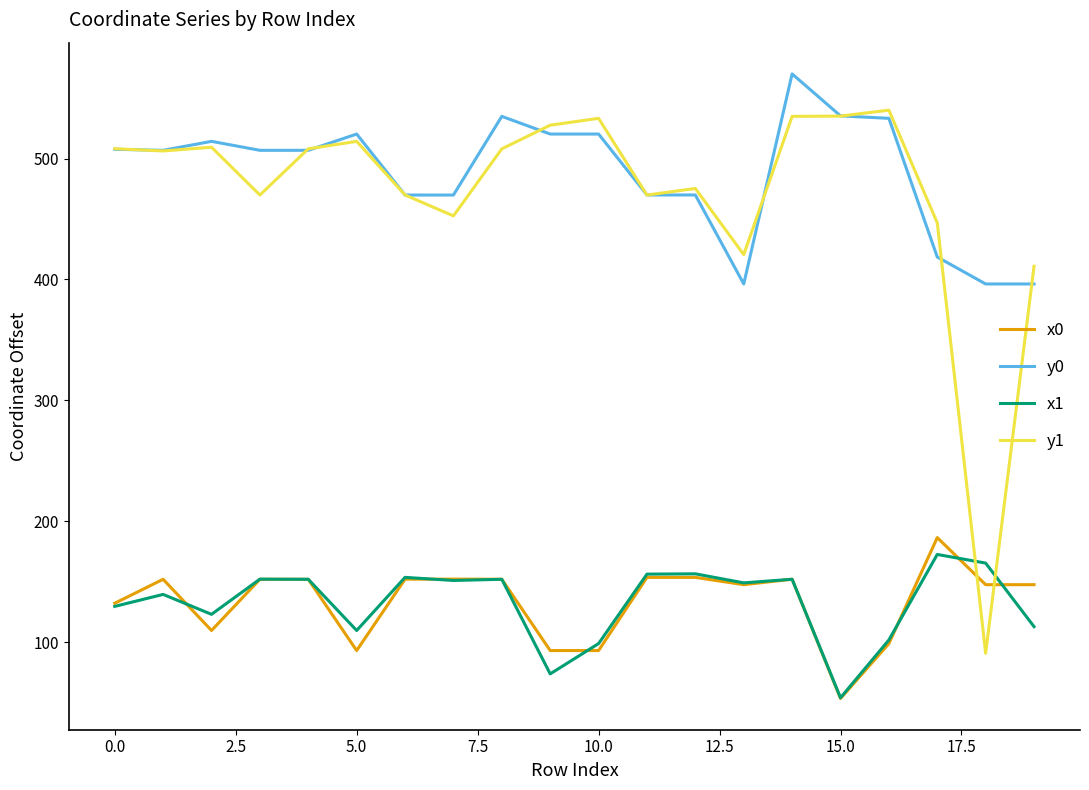

What is the smallest value displayed?

53.6